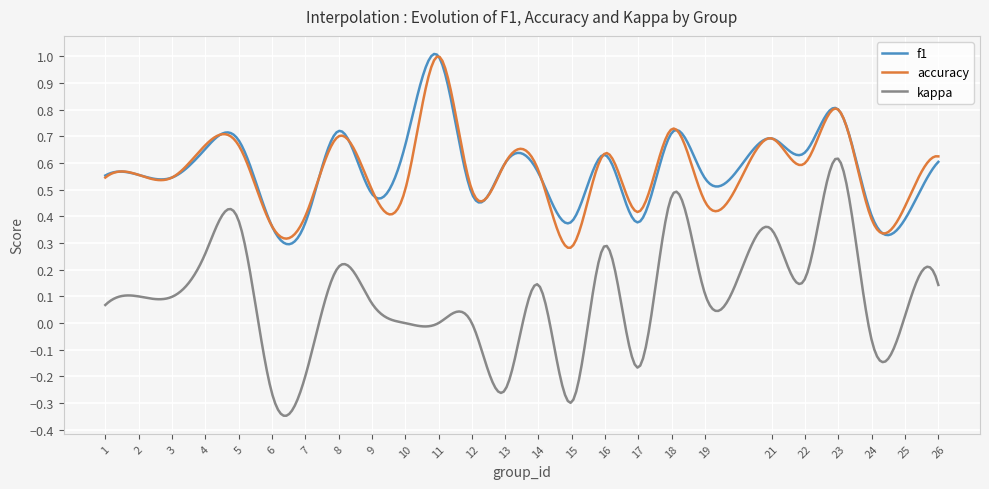

True or false: f1 and kappa cross at least once.

False